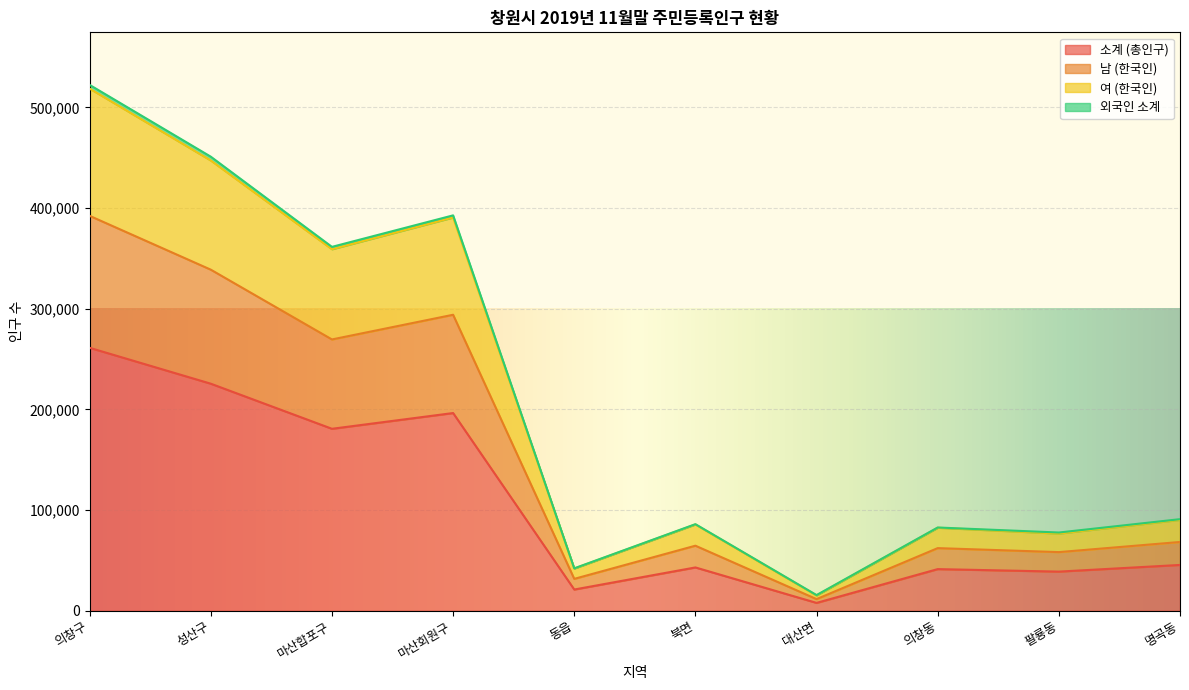

Rank the categories by 여 (한국인) value from highest to lowest.

의창구, 성산구, 마산회원구, 마산합포구, 명곡동, 북면, 의창동, 팔룡동, 동읍, 대산면